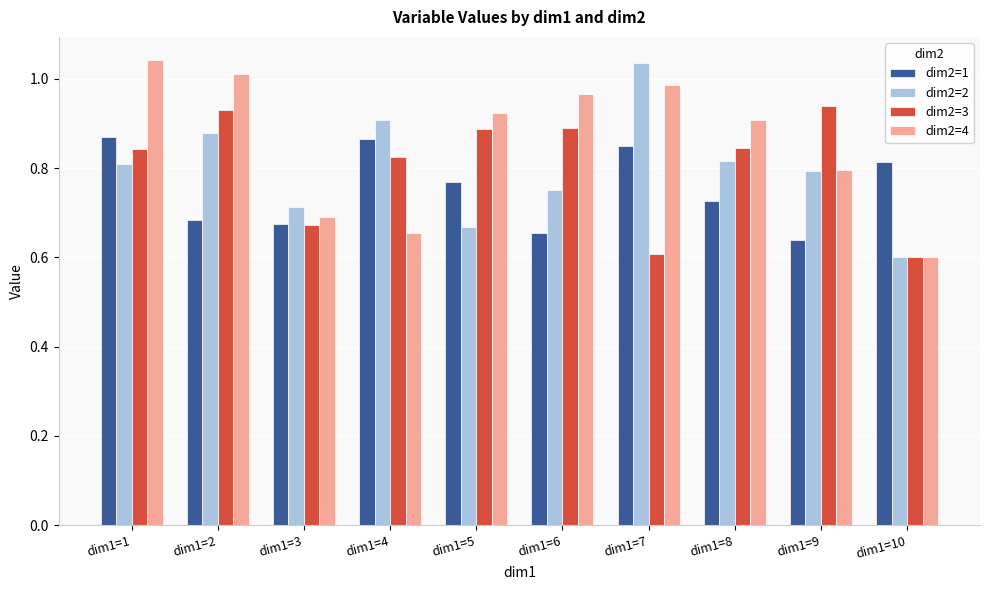

The value of dim2=3 at dim1=5 is 1.4. True or false?

False